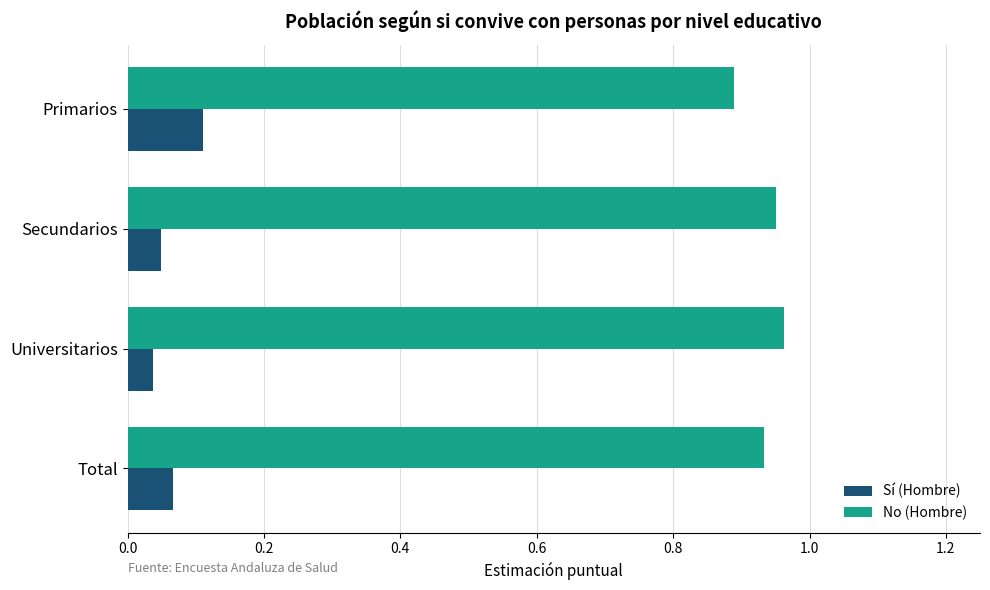

The value of No (Hombre) at Secundarios is 1.4. True or false?

False